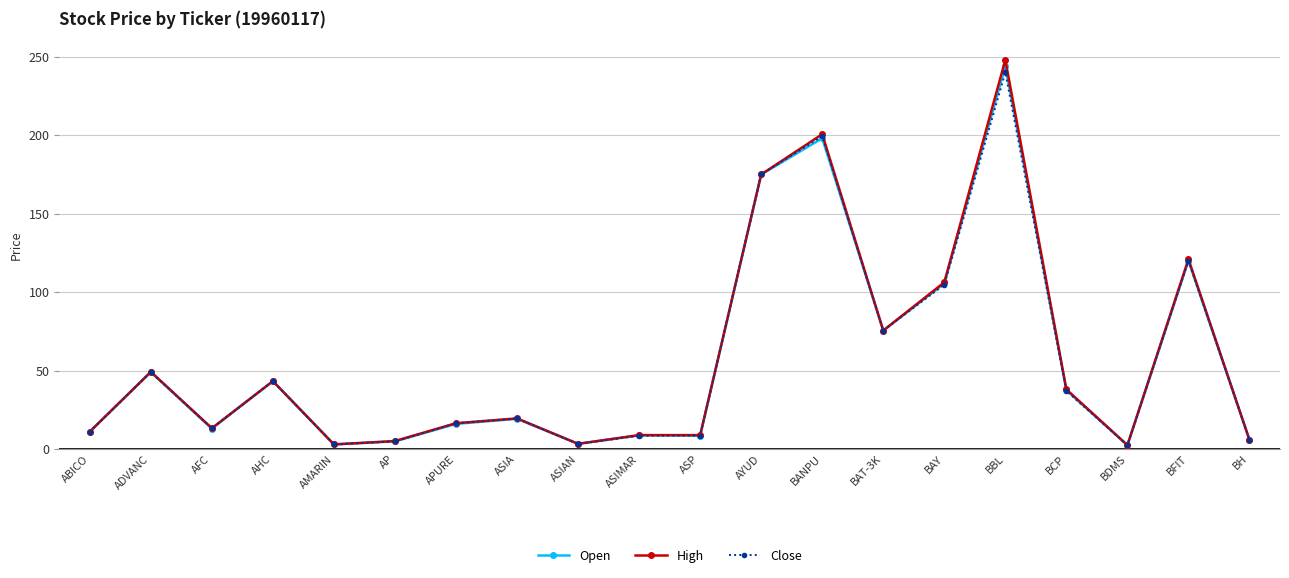

Which series changed the most between BANPU and BAT-3K?

High